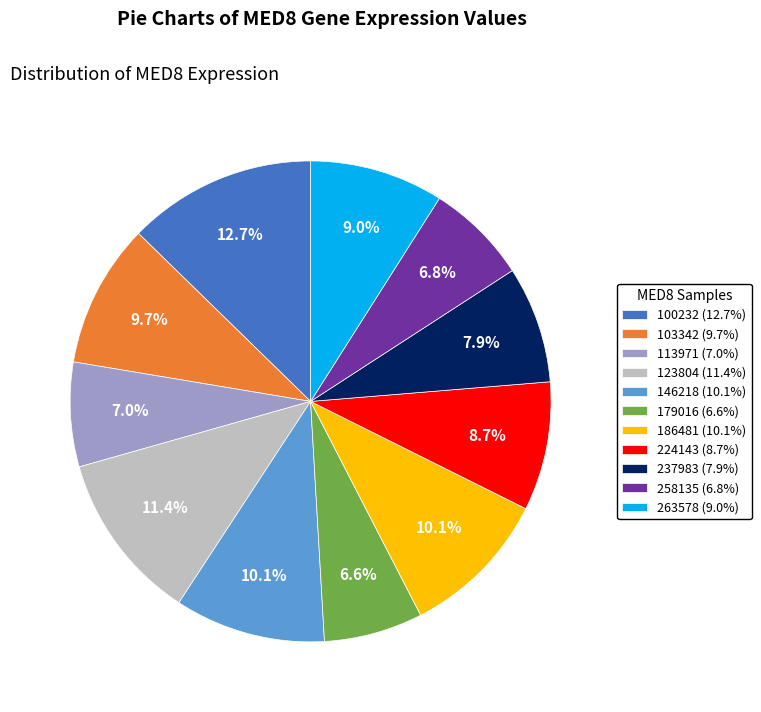

How many segments does this pie chart have?

11